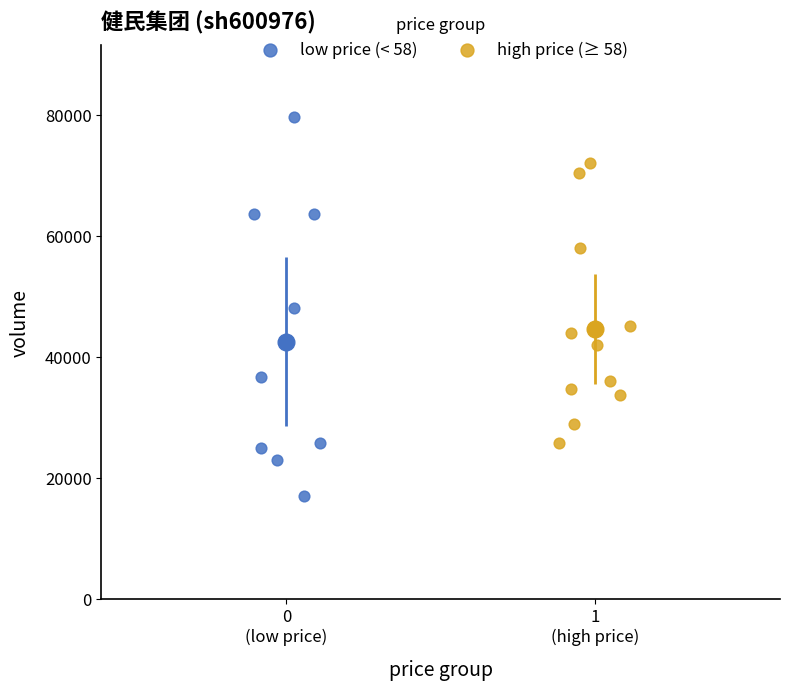

Which series contains the highest Y value?

low price (< 58)